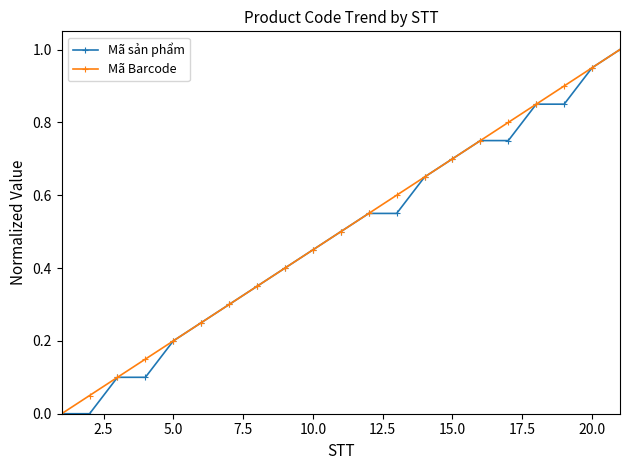

What is the value of the Mã Barcode point at the 9th from the left?

0.4